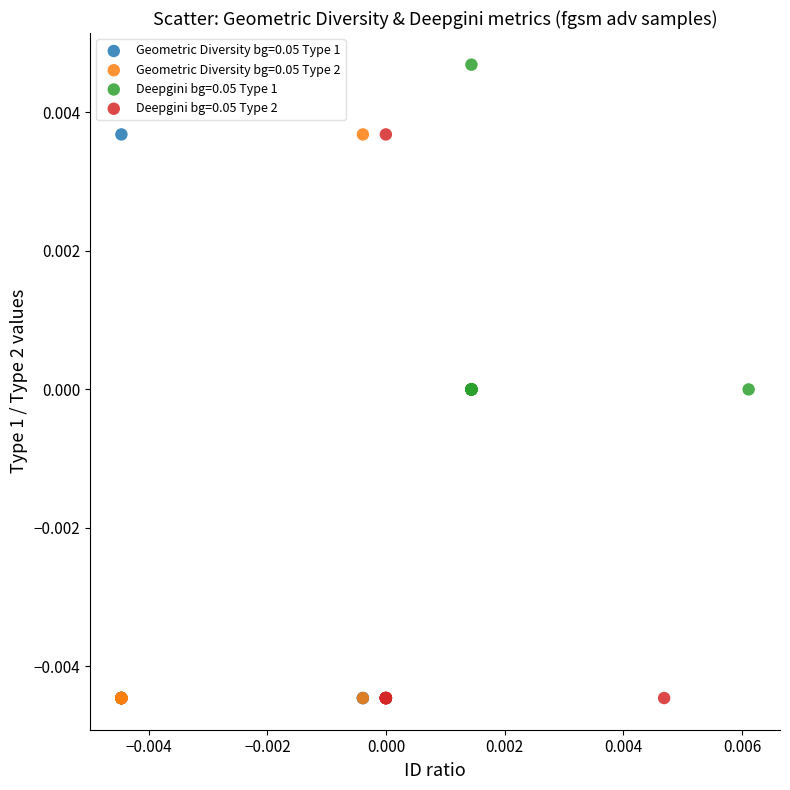

Which series contains the highest Y value?

Deepgini bg=0.05 Type 1